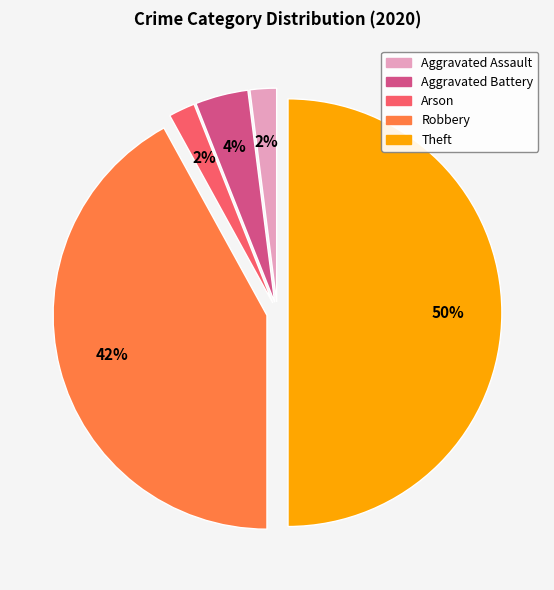

To the nearest percent, what portion does Robbery represent?

42%